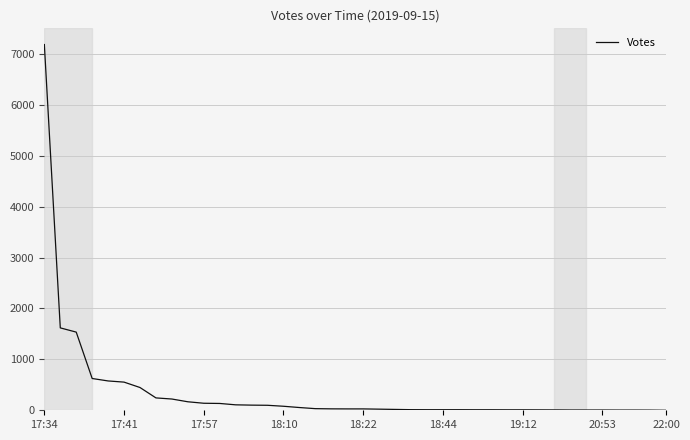

What is the average value?

354